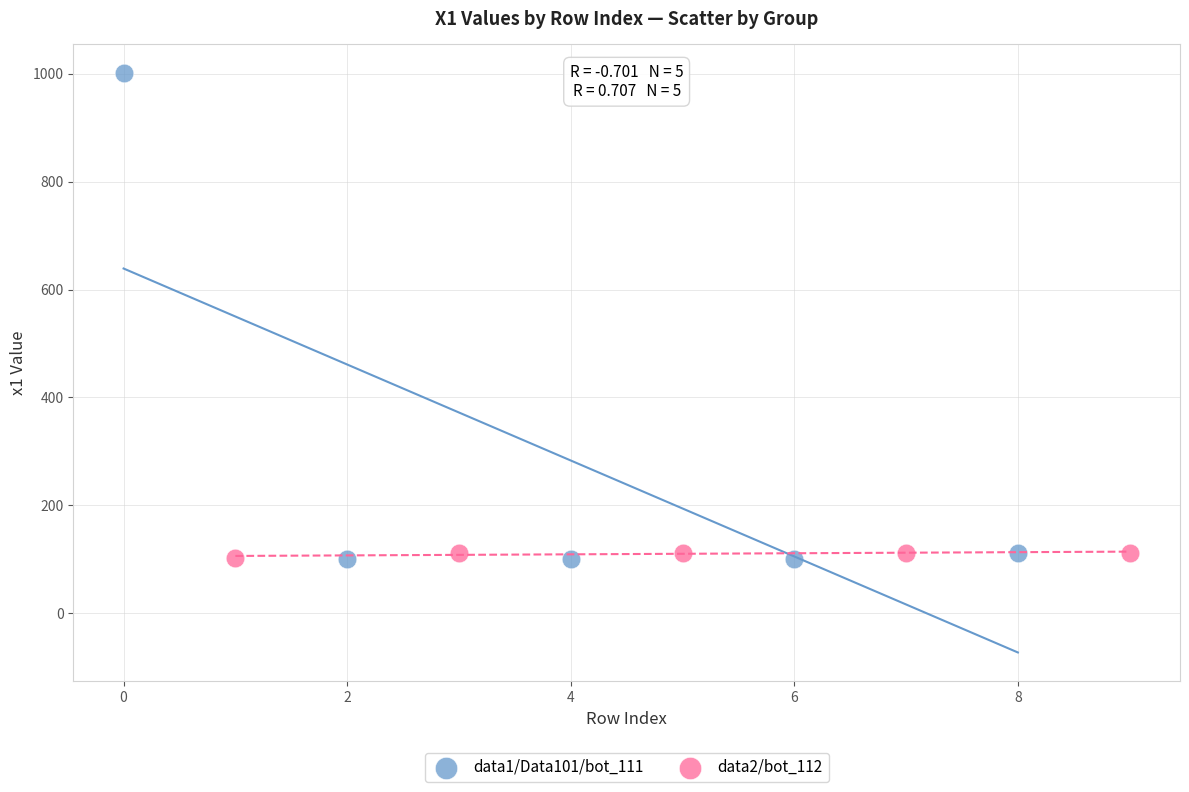

Which series reaches the maximum Y coordinate?

data1/Data101/bot_111